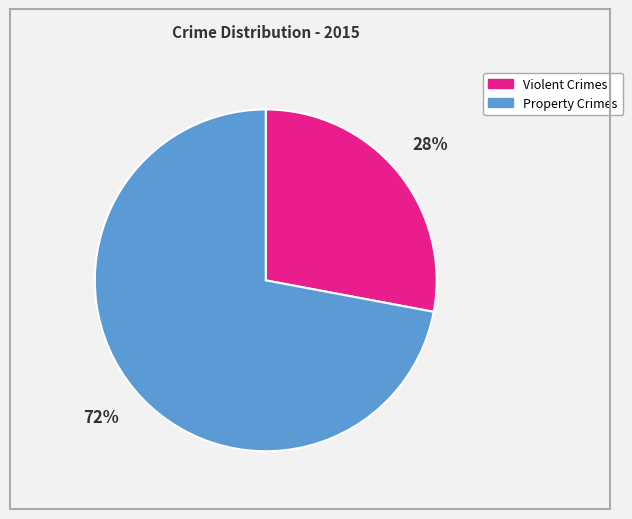

To the nearest percent, what is the difference between the largest and smallest slice percentages?

44%